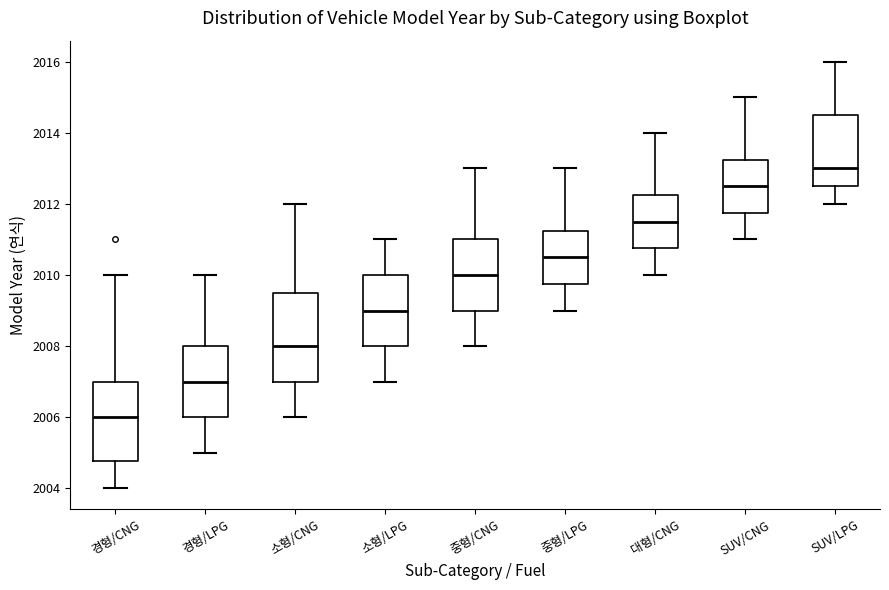

Which box is the tallest, from its lower edge to its upper edge?

소형/CNG